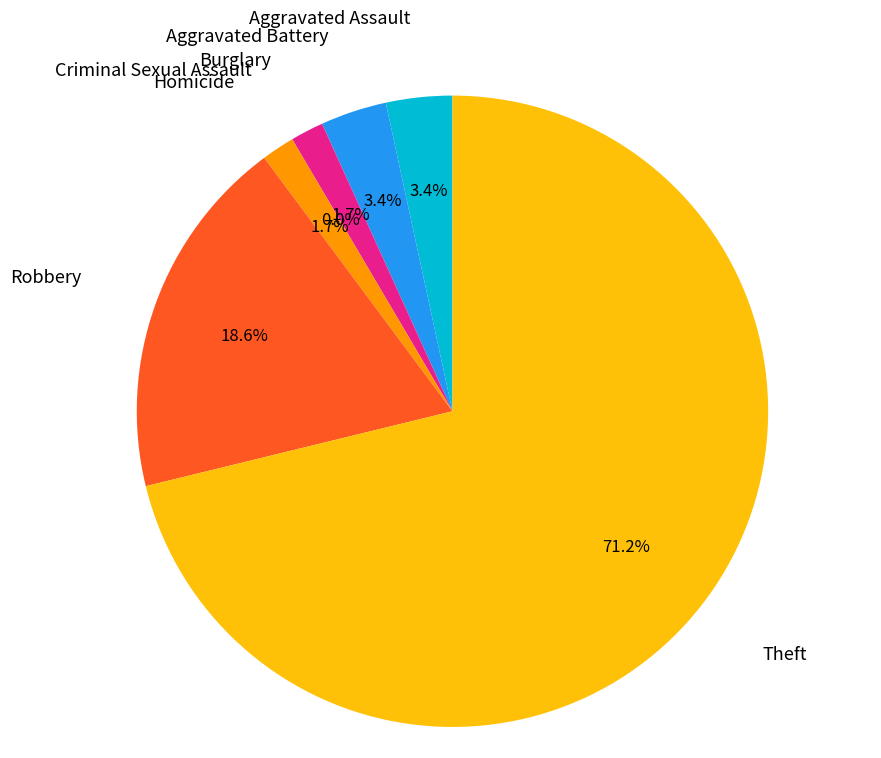

How many slices are in this pie chart?

7